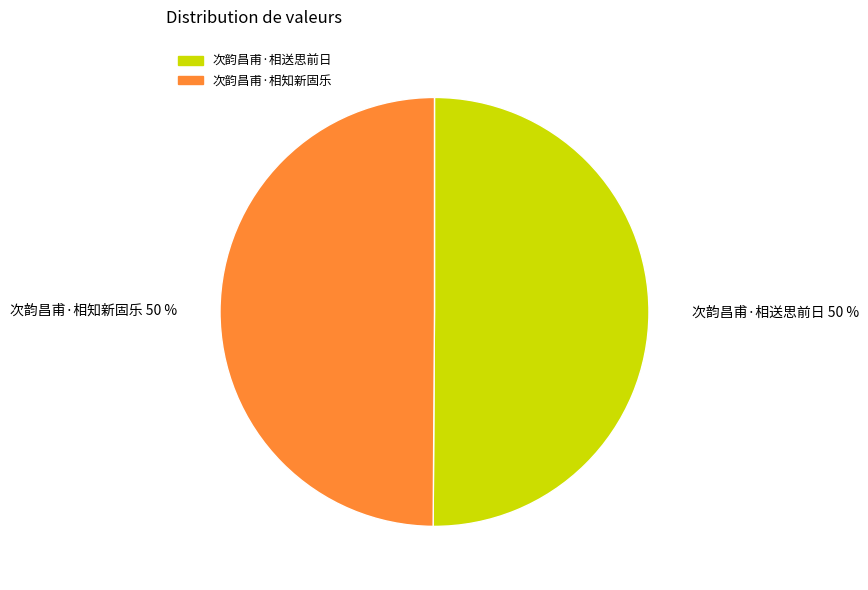

To the nearest percent, what percentage of the pie is 次韵昌甫·相送思前日 50 %?

50%